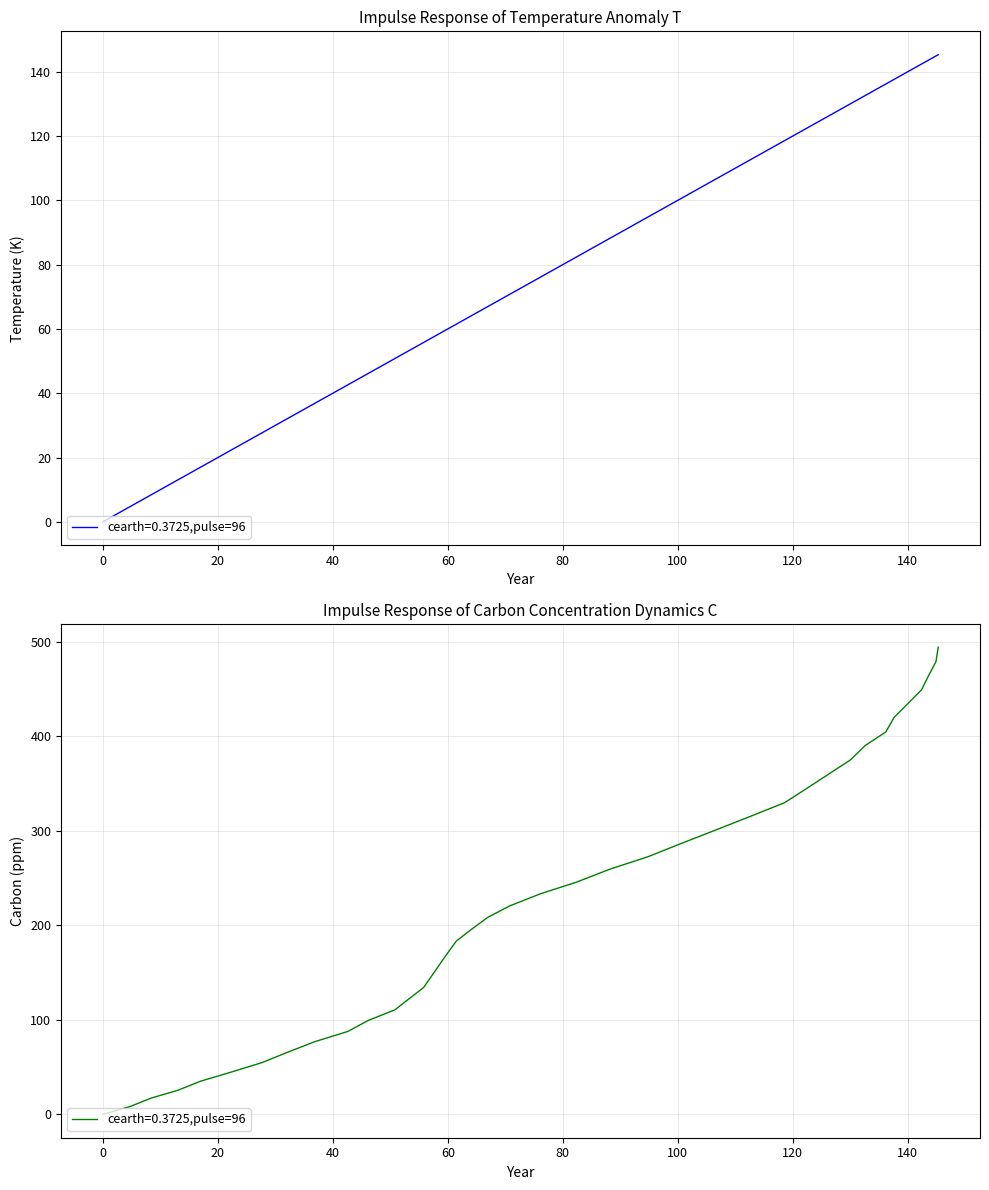

Rank the categories by value from lowest to highest.

0.0, 4.8, 8.4, 13.1, 17.0, 22.2, 27.6, 32.0, 36.8, 42.6, 46.2, 50.8, 53.3, 55.8, 57.2, 58.6, 60.0, 61.5, 64.1, 66.9, 70.8, 76.1, 82.5, 88.1, 94.8, 100.6, 106.6, 112.6, 118.6, 122.5, 126.3, 130.0, 132.6, 136.2, 137.6, 140.0, 142.4, 143.6, 144.9, 145.3